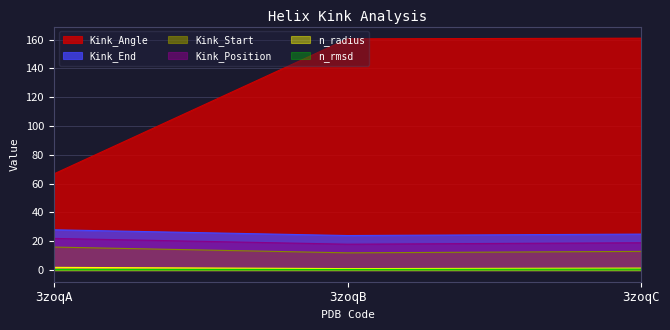

Which series has the largest total across all categories?

Kink_Angle